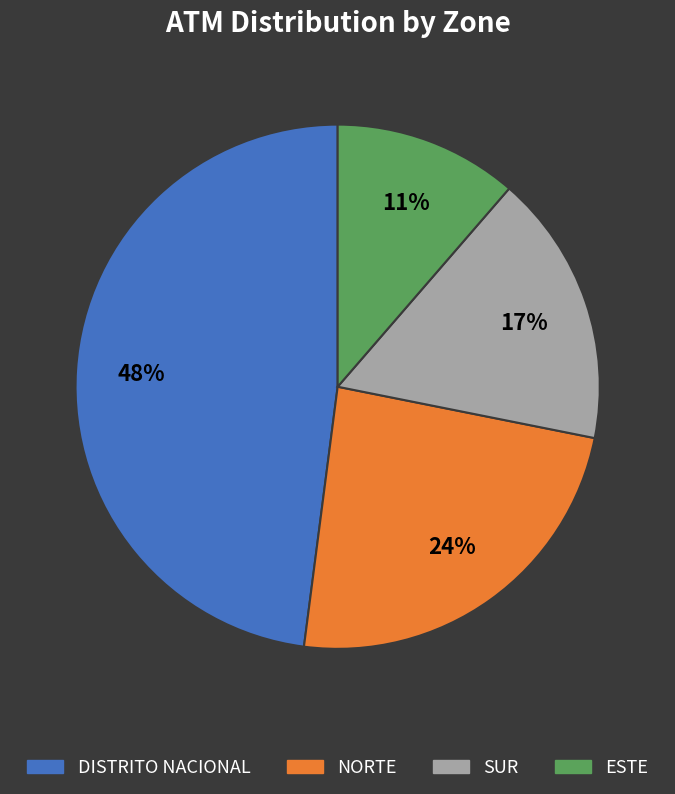

What is the ratio of the value at SUR to the value at NORTE?

0.7